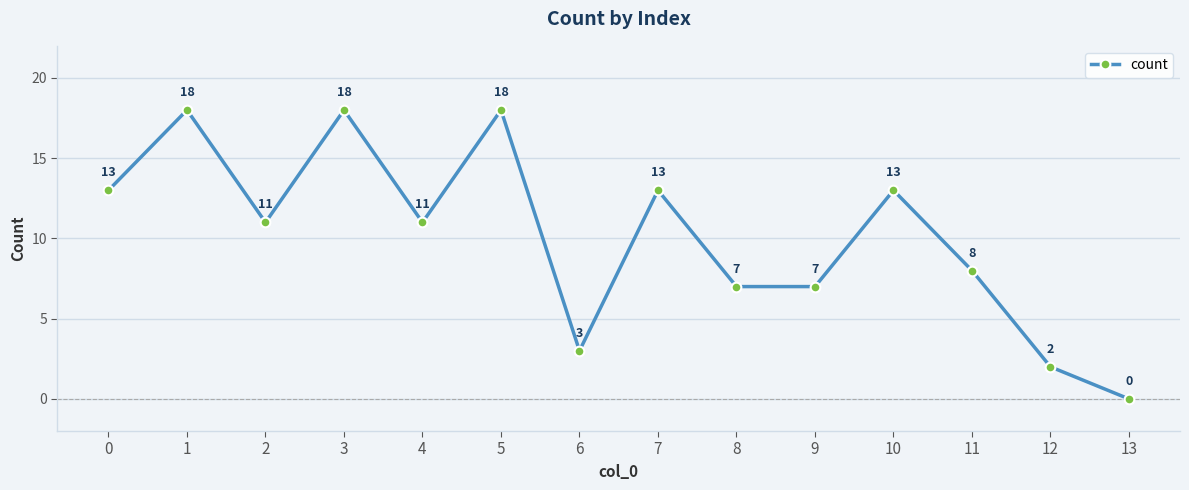

Where is the first local maximum?

1